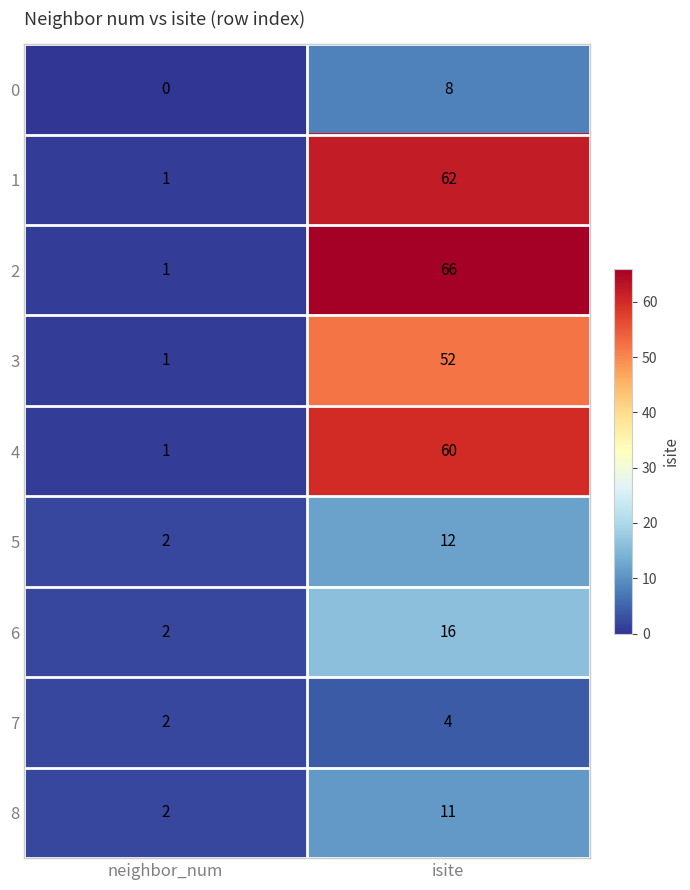

Where is 7 nearest to the value 3?

neighbor_num